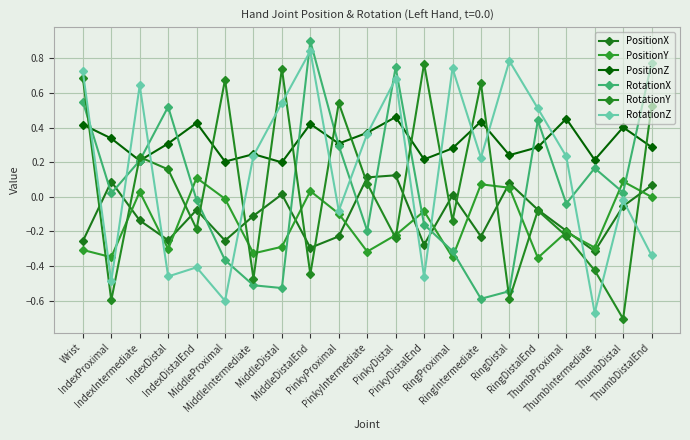

How many interior local peaks does the PositionZ series have?

7